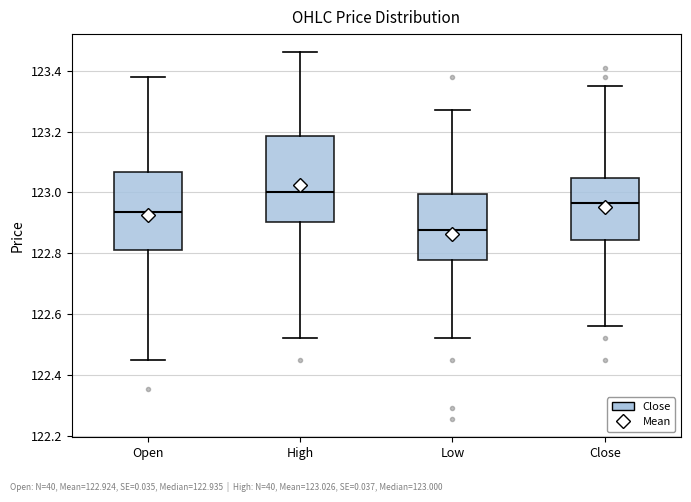

Reading left to right, transcribe this box plot: for each box, give where its median line is, the range the box spans, and where its two whiskers end, as read against the y-axis. The values are not printed on the chart, so give them approximately, as read against the axis.

Open: median 122.94, box 122.82 to 123.06, whiskers 122.46 to 123.38
High: median 123.00, box 122.90 to 123.18, whiskers 122.52 to 123.46
Low: median 122.88, box 122.78 to 123.00, whiskers 122.52 to 123.28
Close: median 122.96, box 122.84 to 123.04, whiskers 122.56 to 123.36